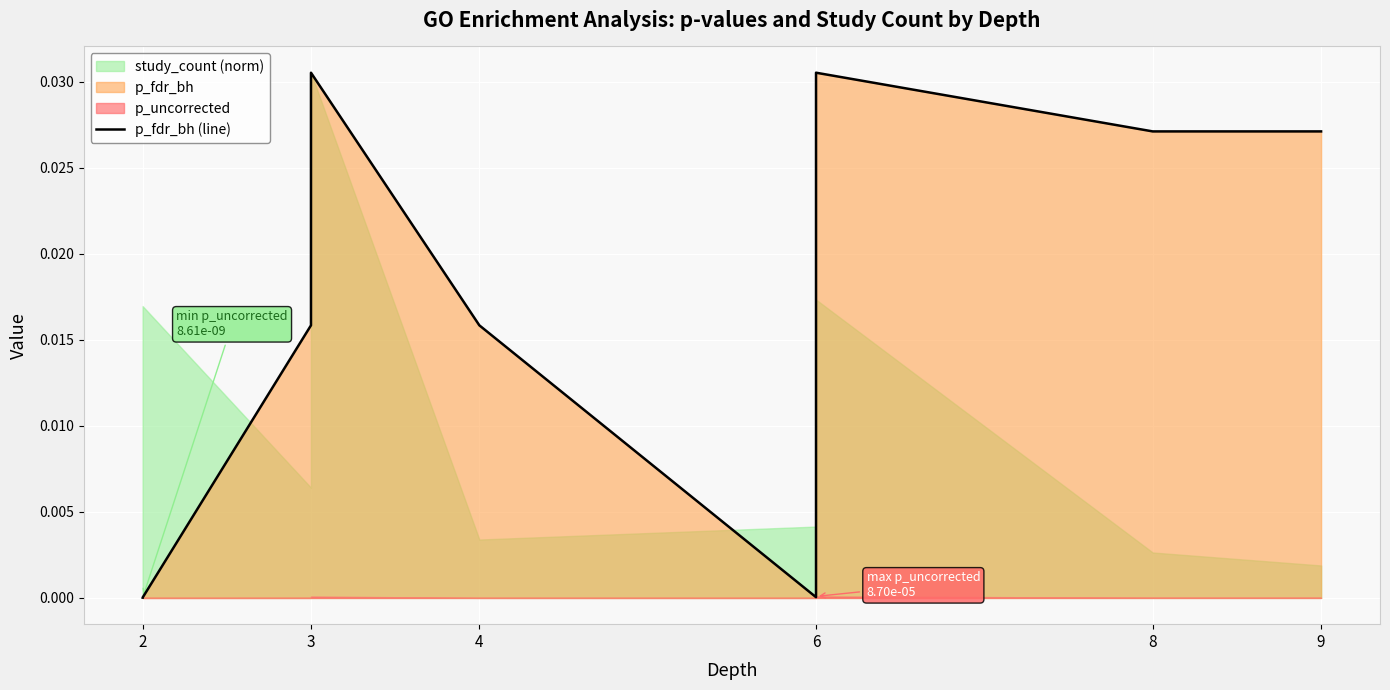

How many lines are shown in the chart?

1